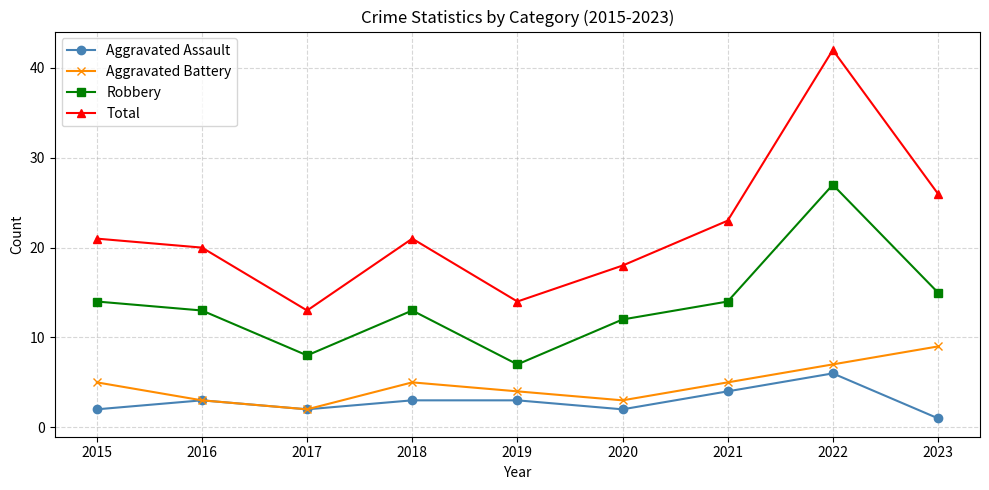

Reading left to right, extract all data points from this chart.

Aggravated Assault: 2	3	2	3	3	2	4	6	1
Aggravated Battery: 5	3	2	5	4	3	5	7	9
Robbery: 14	13	8	13	7	12	14	27	15
Total: 21	20	13	21	14	18	23	42	26